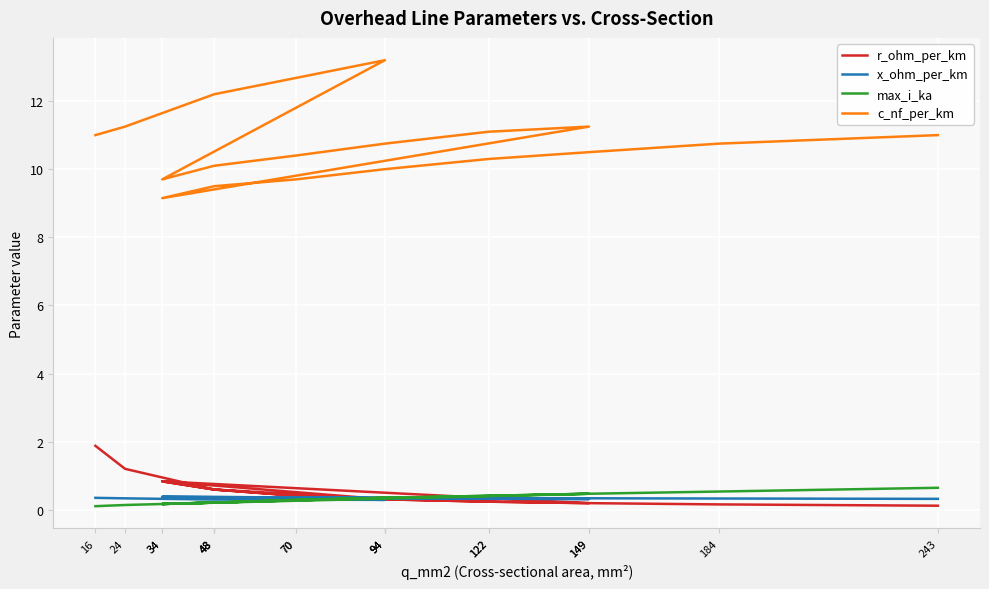

Rank the series by their maximum value, from lowest to highest.

x_ohm_per_km, max_i_ka, r_ohm_per_km, c_nf_per_km